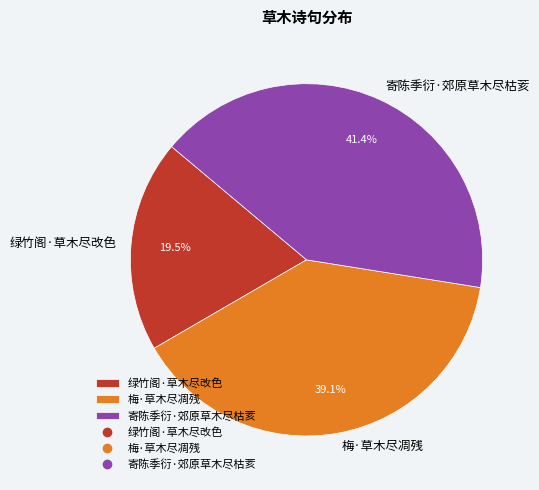

What is the ratio of the value at 梅·草木尽凋残 to the value at 寄陈季衍·郊原草木尽枯荄?

0.9